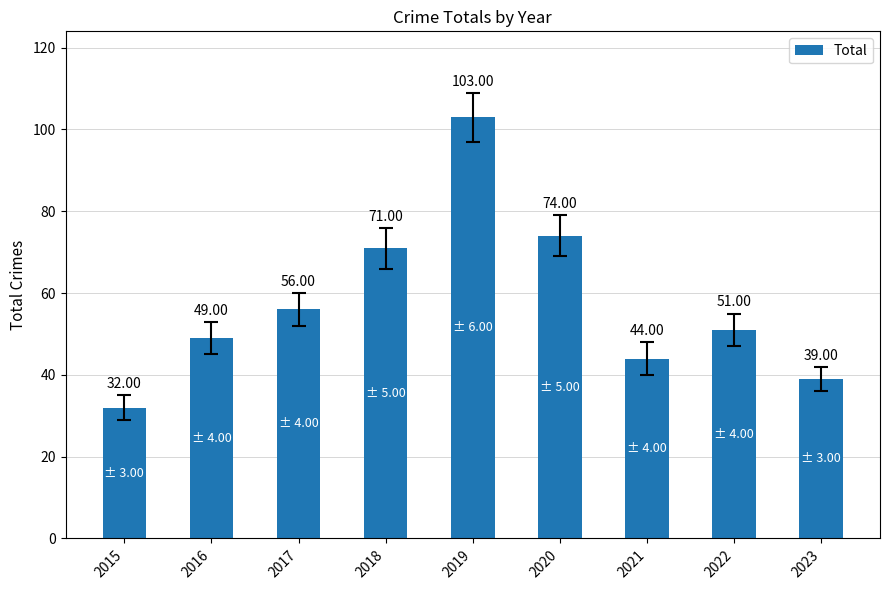

True or false: the data shows 103 at 2019.

True